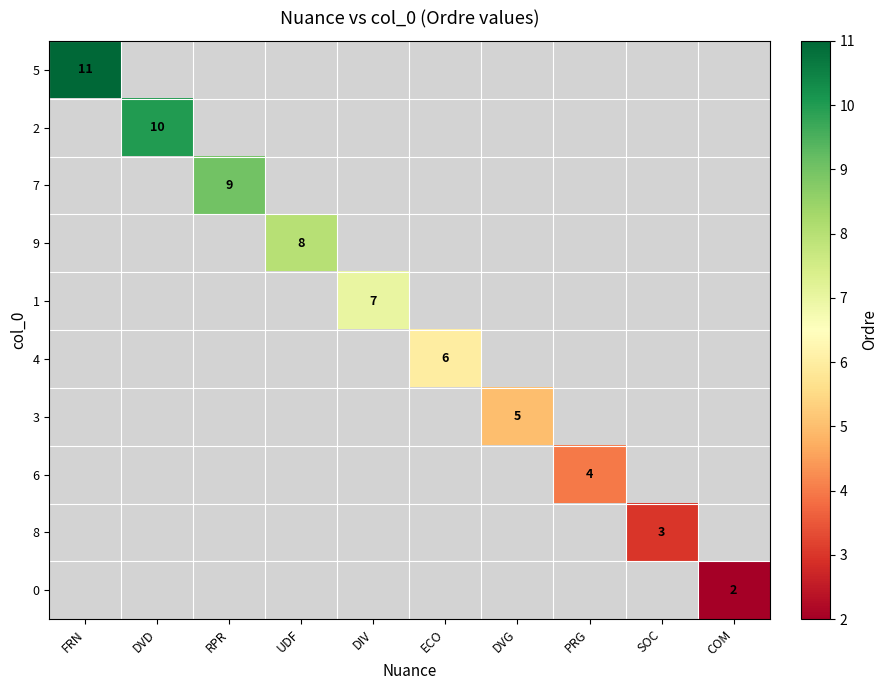

At how many categories does at least one series exceed 9?

2